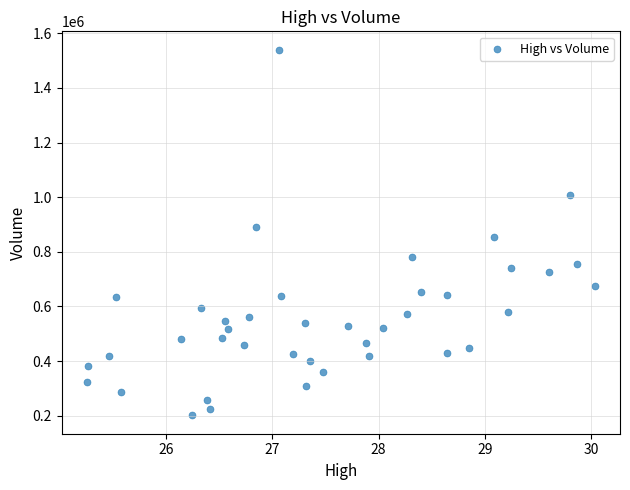

What is the range of Y values (max minus min)?

1339500